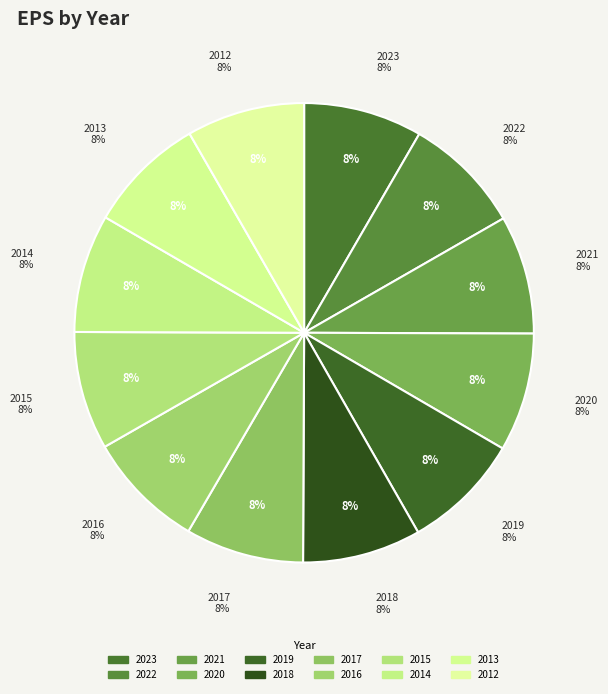

Count the number of slices in the pie.

12